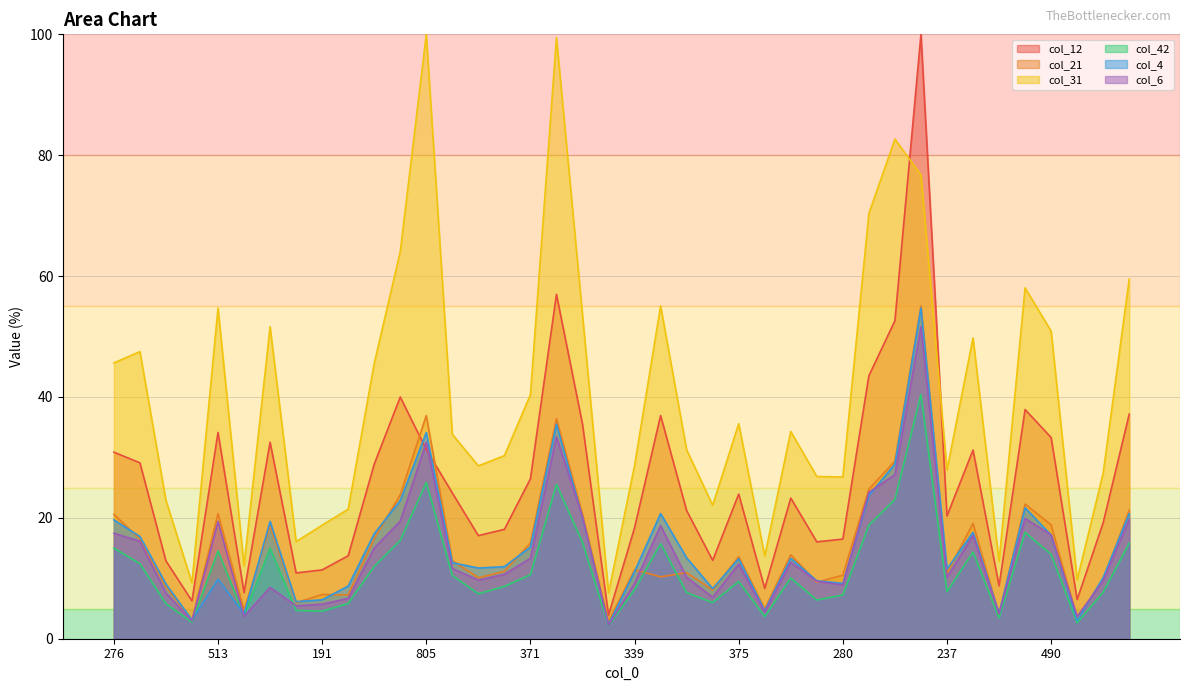

What is the difference between the maximum and minimum values in the col_21 series?

52.2